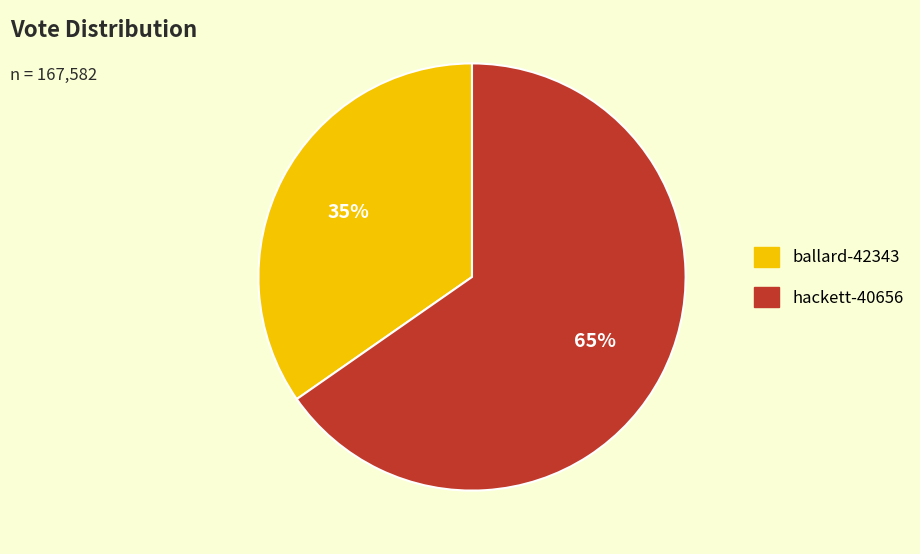

Which has a higher value, hackett-40656 or ballard-42343?

hackett-40656